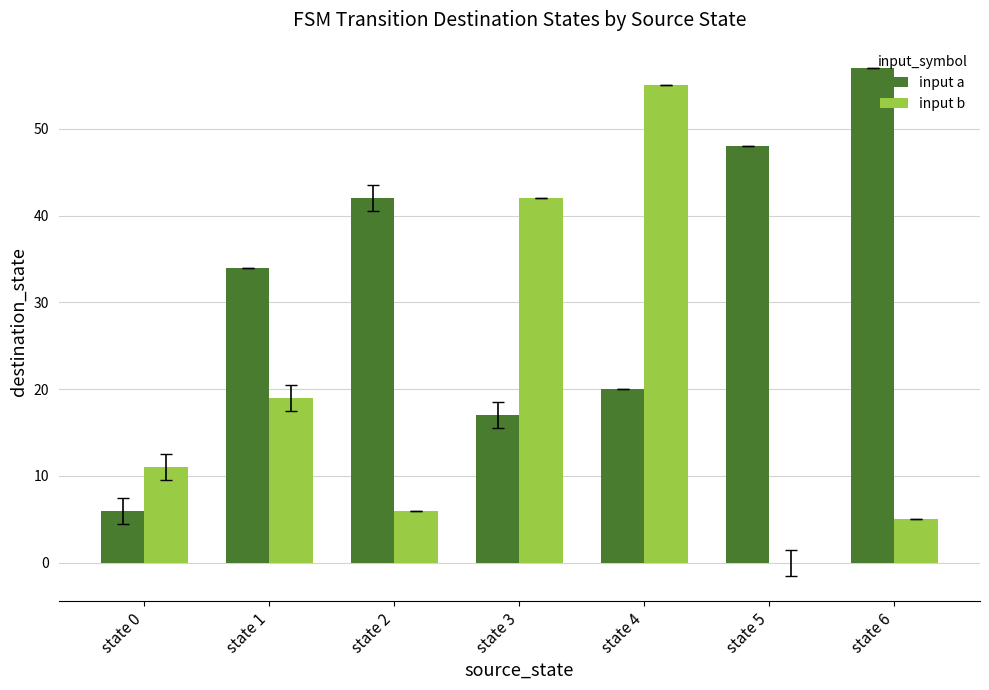

How many groups of bars are there?

7